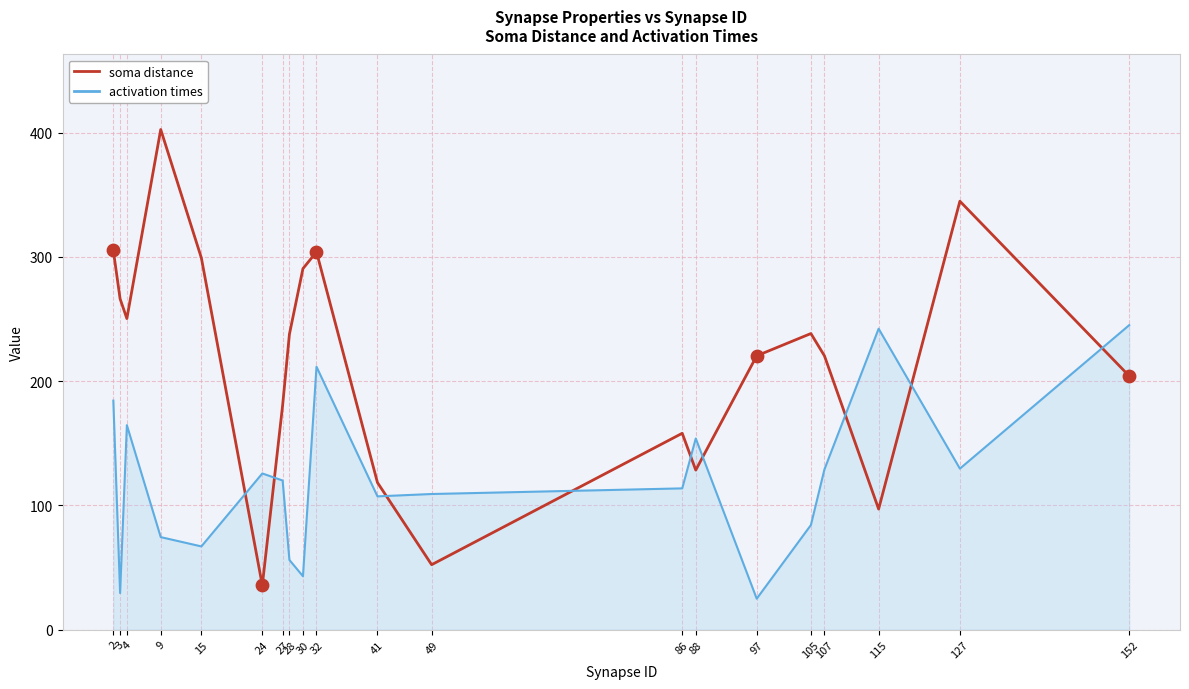

Which series has the widest spread of values?

soma distance